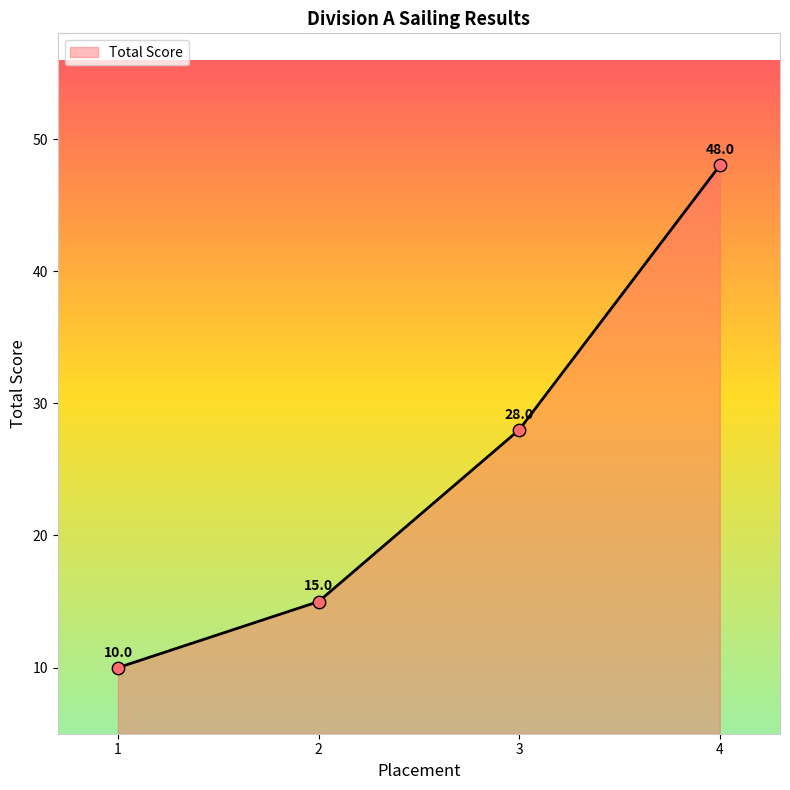

Which has a higher value, 4 or 2?

4